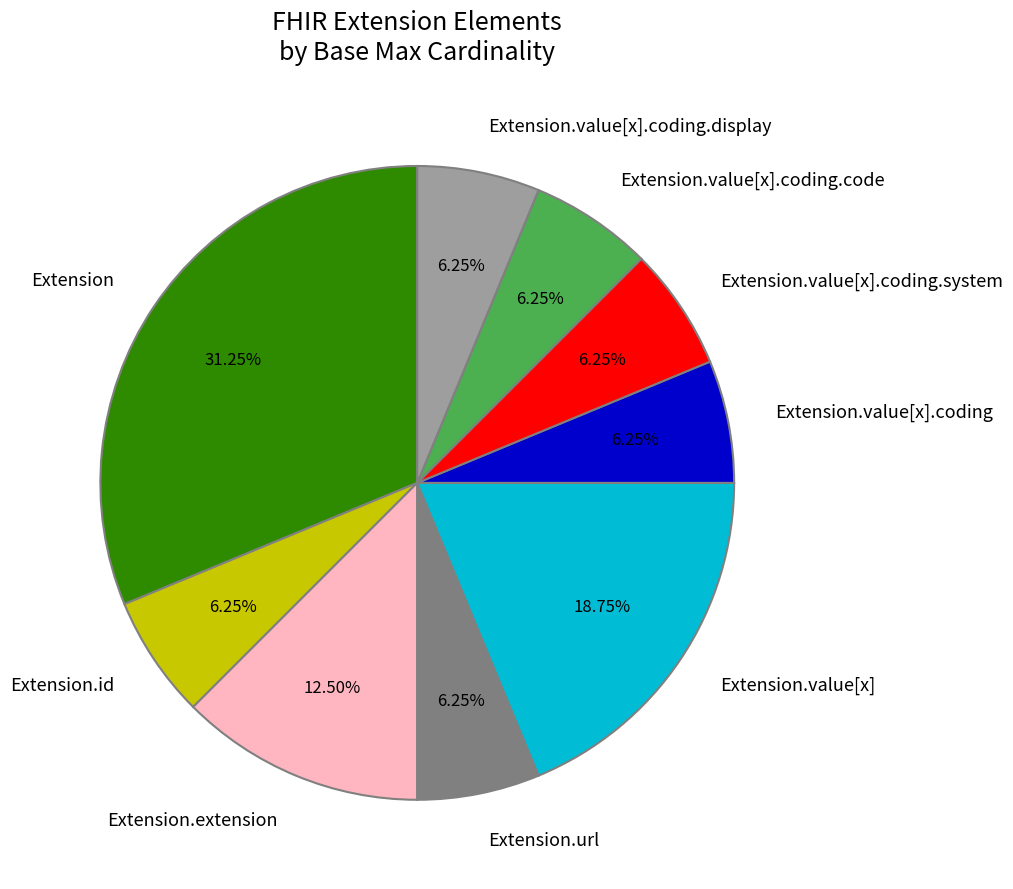

Is there any slice that represents more than half of the pie?

No